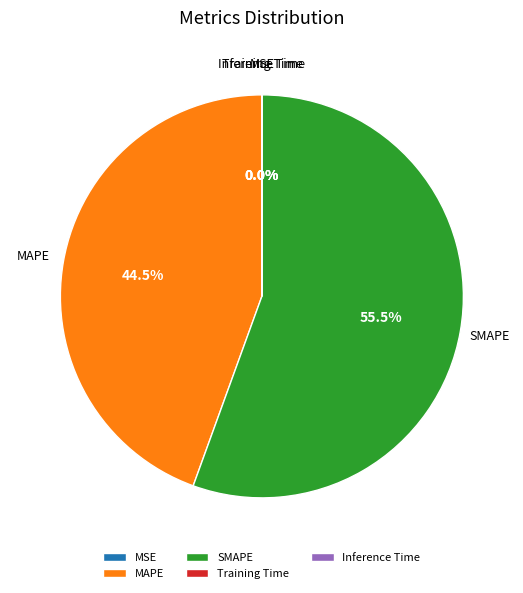

Which slice represents more than half of the pie?

SMAPE